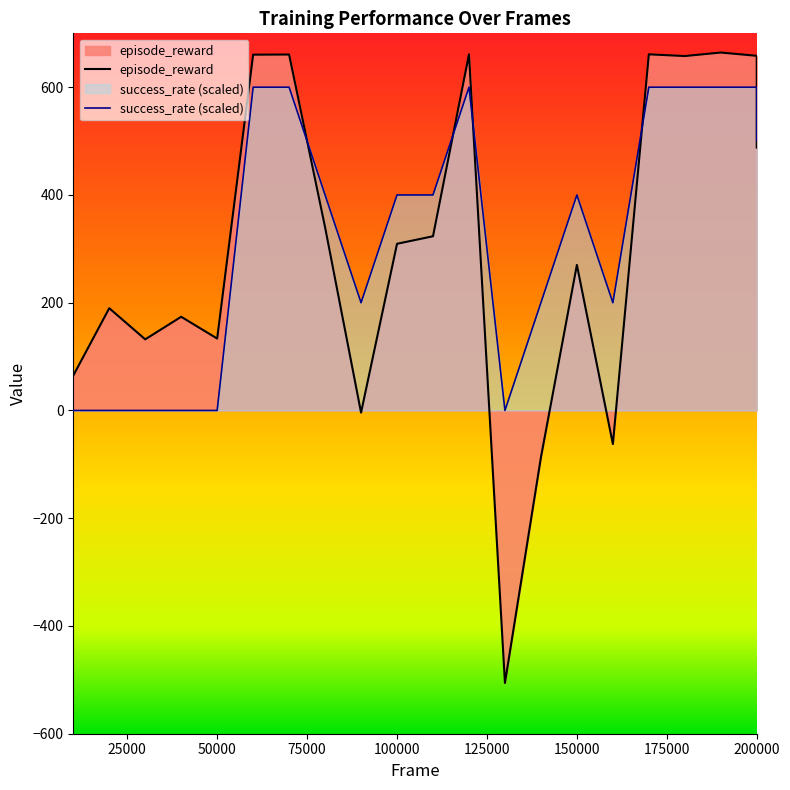

At how many categories does at least one series exceed -267?

21